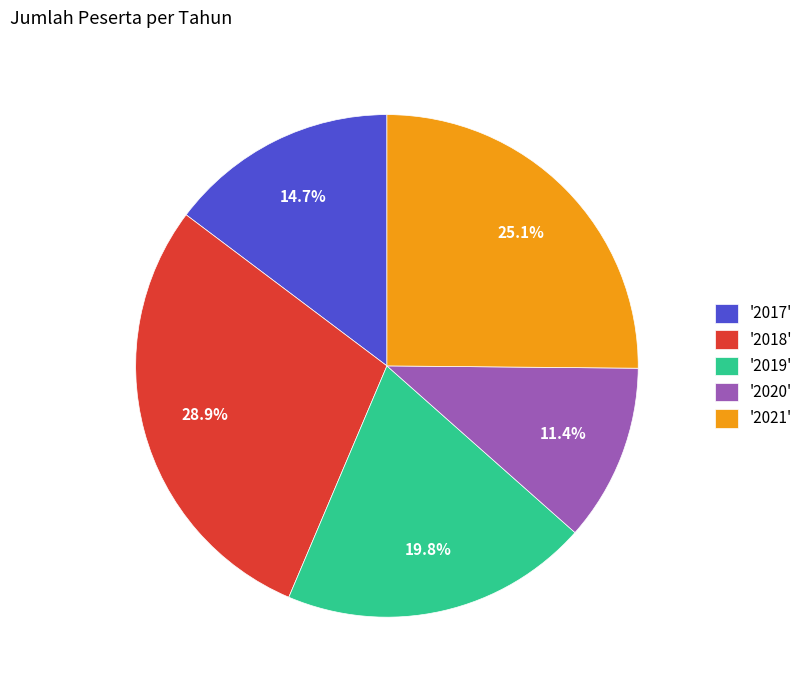

Rank the categories by value from highest to lowest.

'2018', '2021', '2019', '2017', '2020'